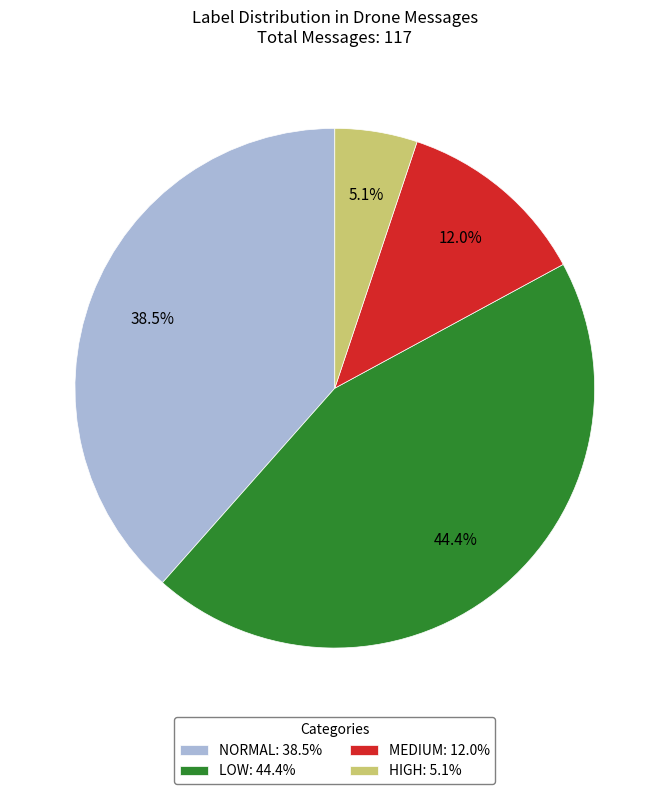

How many slices are in this pie chart?

4